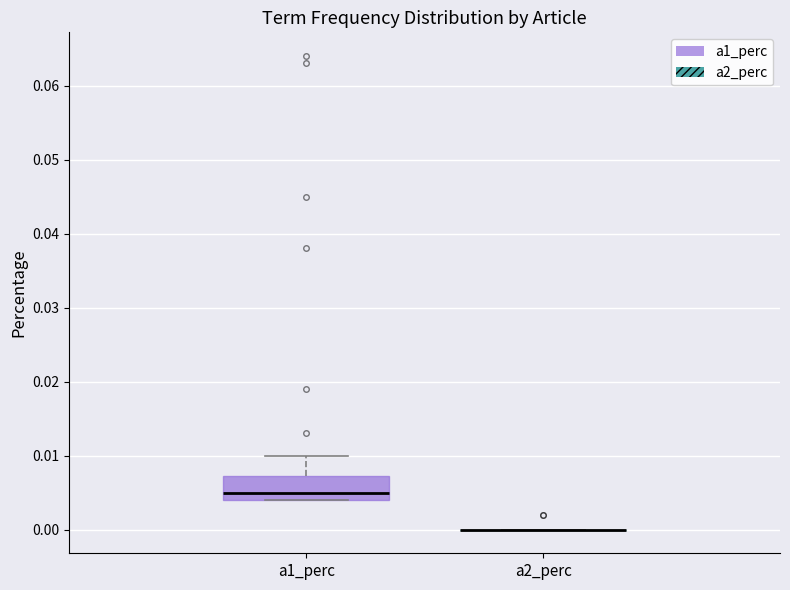

Which box is the tallest, from its lower edge to its upper edge?

a1_perc